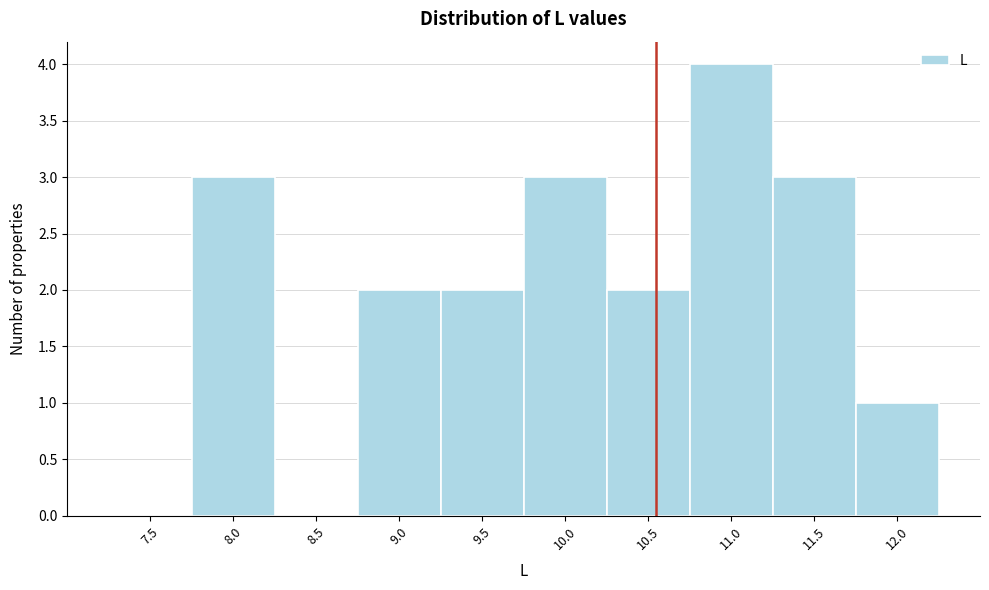

Reading right to left, extract all data points from this chart.

12.0=1	11.5=3	11.0=4	10.5=2	10.0=3	9.5=2	9.0=2	8.5=0	8.0=3	7.5=0